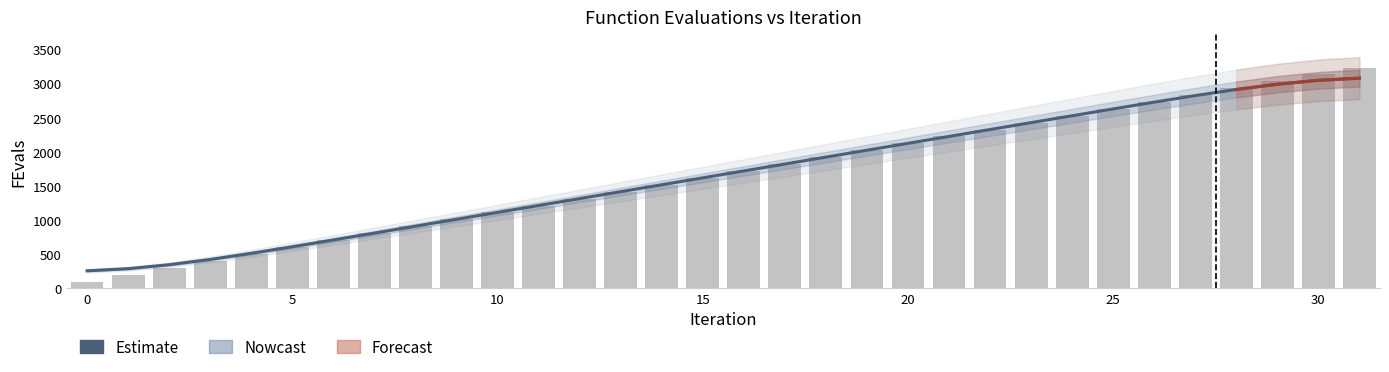

What value does the data have at 28?

2915.2